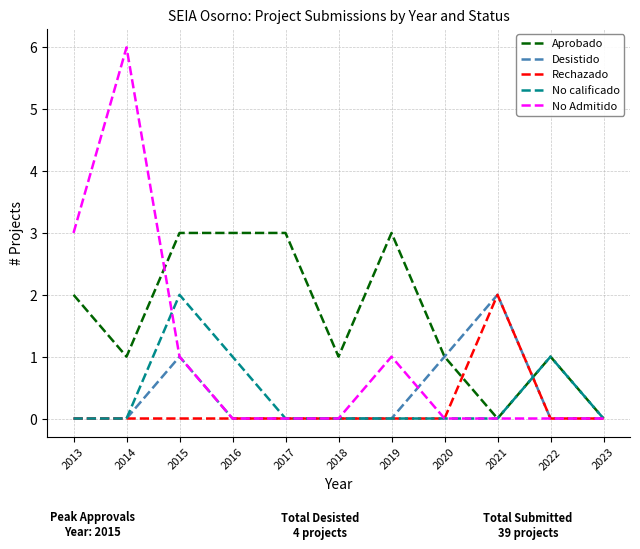

What is the difference between the highest and lowest values at 2021?

2